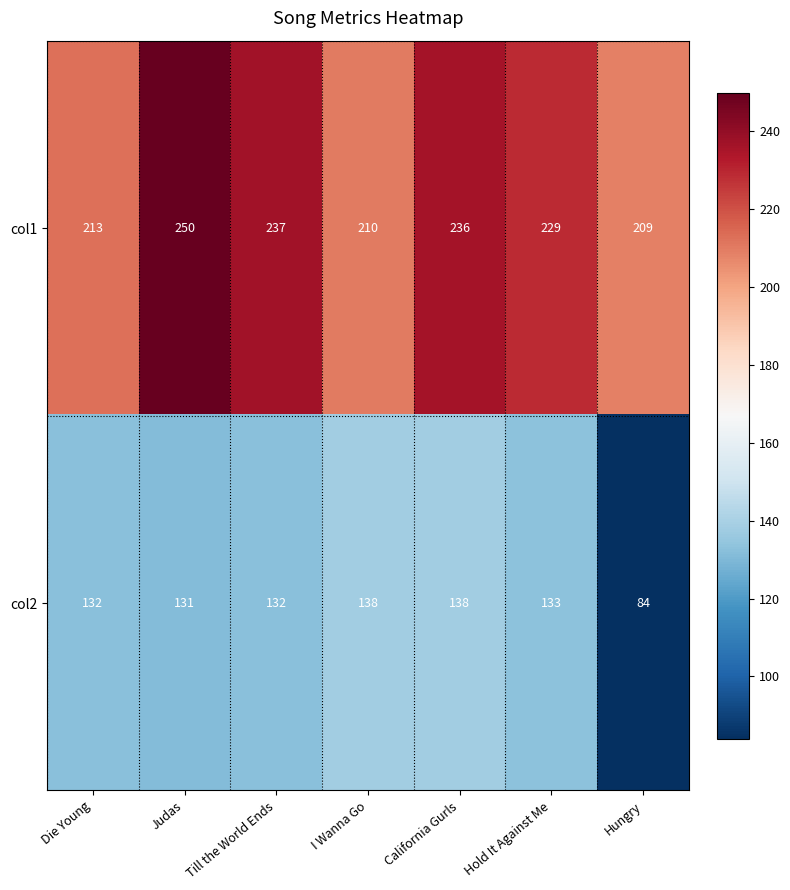

Rank the series by their maximum value, from highest to lowest.

col1, col2